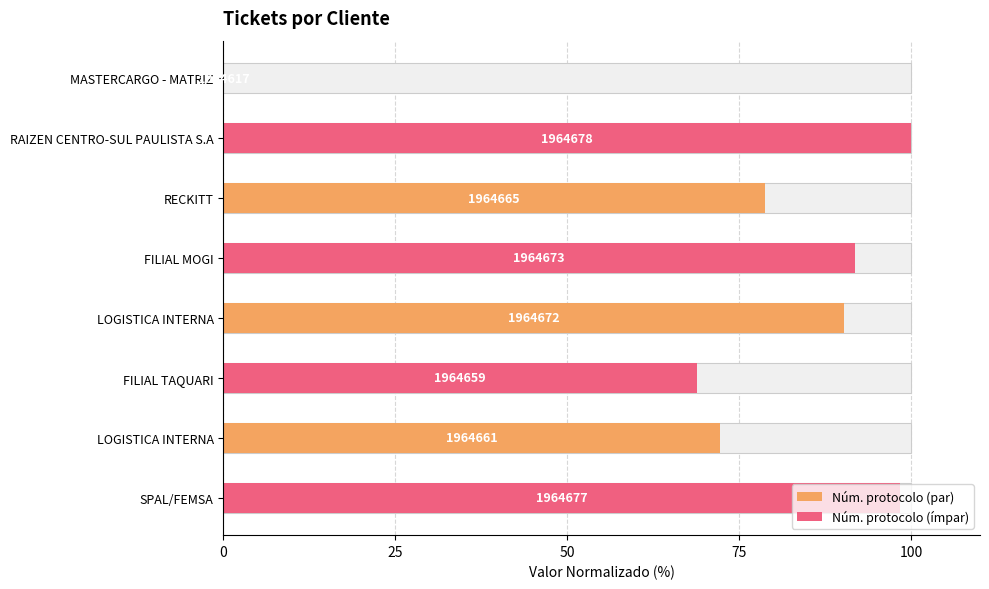

Does the chart contain any negative values?

No